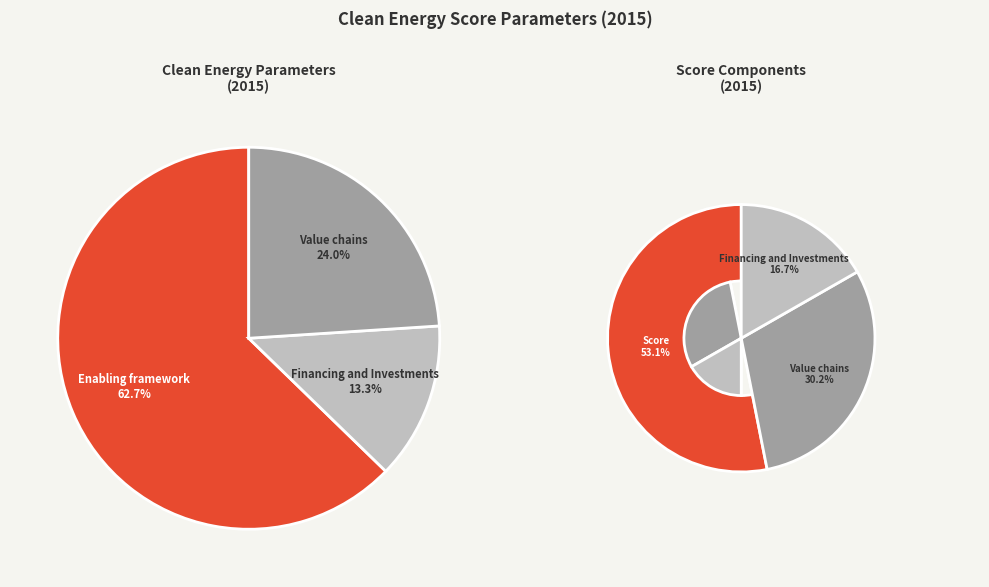

Is the sum of Financing and Investments and Enabling framework greater than half?

Yes